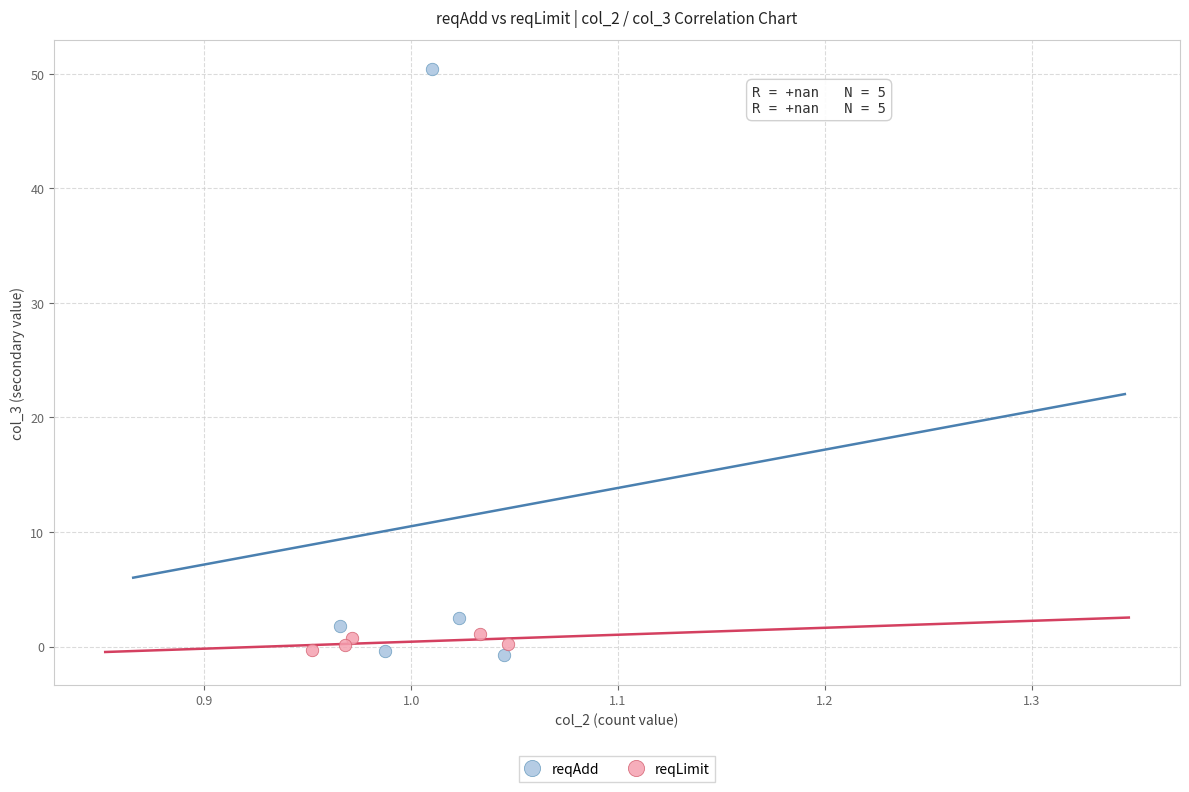

Which series reaches the maximum Y coordinate?

reqAdd